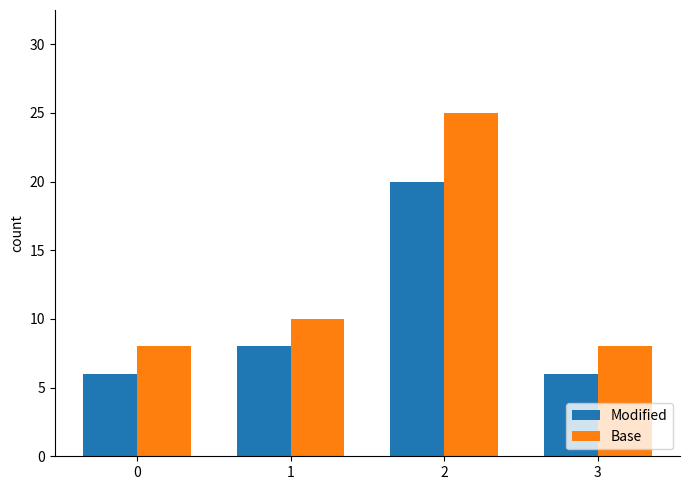

Which series has the widest spread of values?

Base